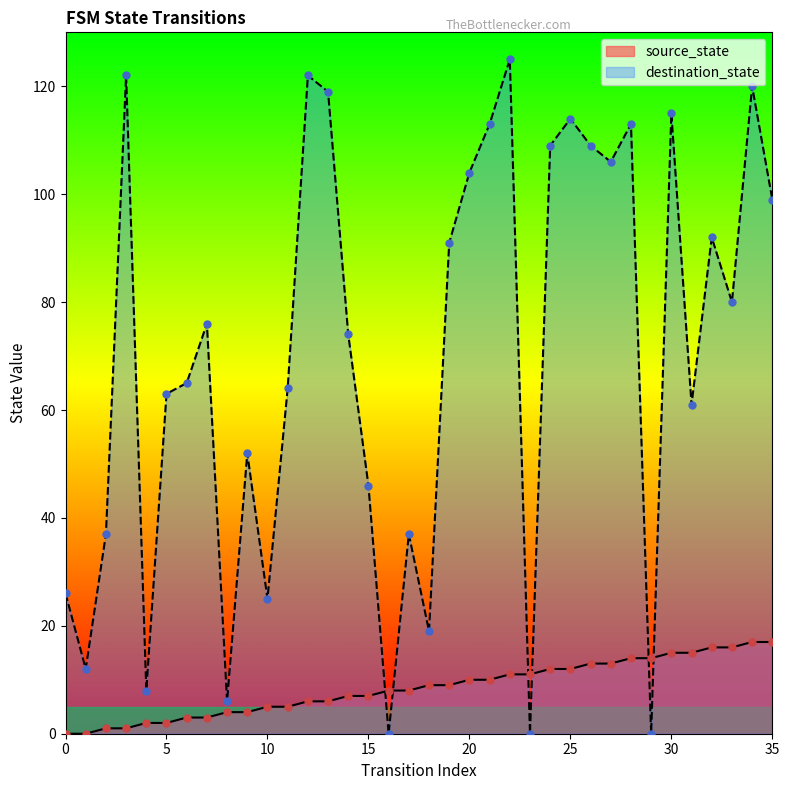

Is the value of source_state at 20 greater than the value of destination_state at 10?

No